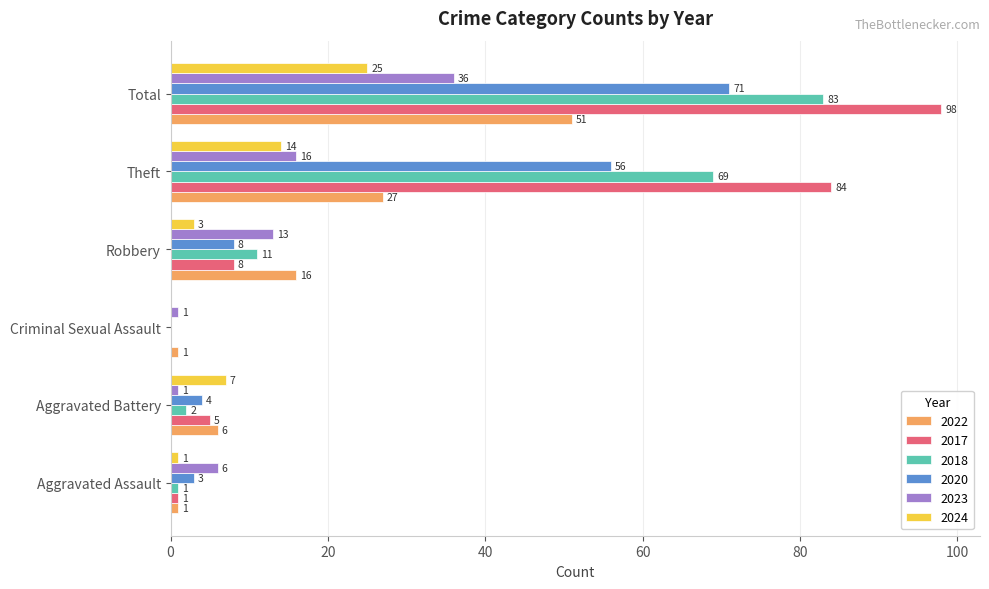

Count the number of data series in this chart.

6